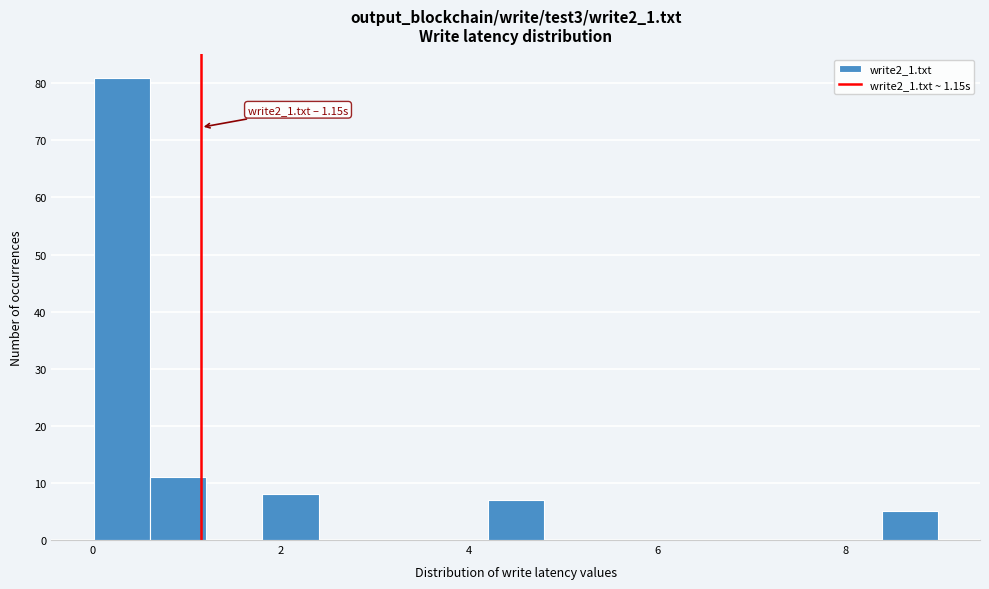

Around what value on the x-axis is the tallest bar? Give the approximate position of its centre, as read against the axis.

0.4